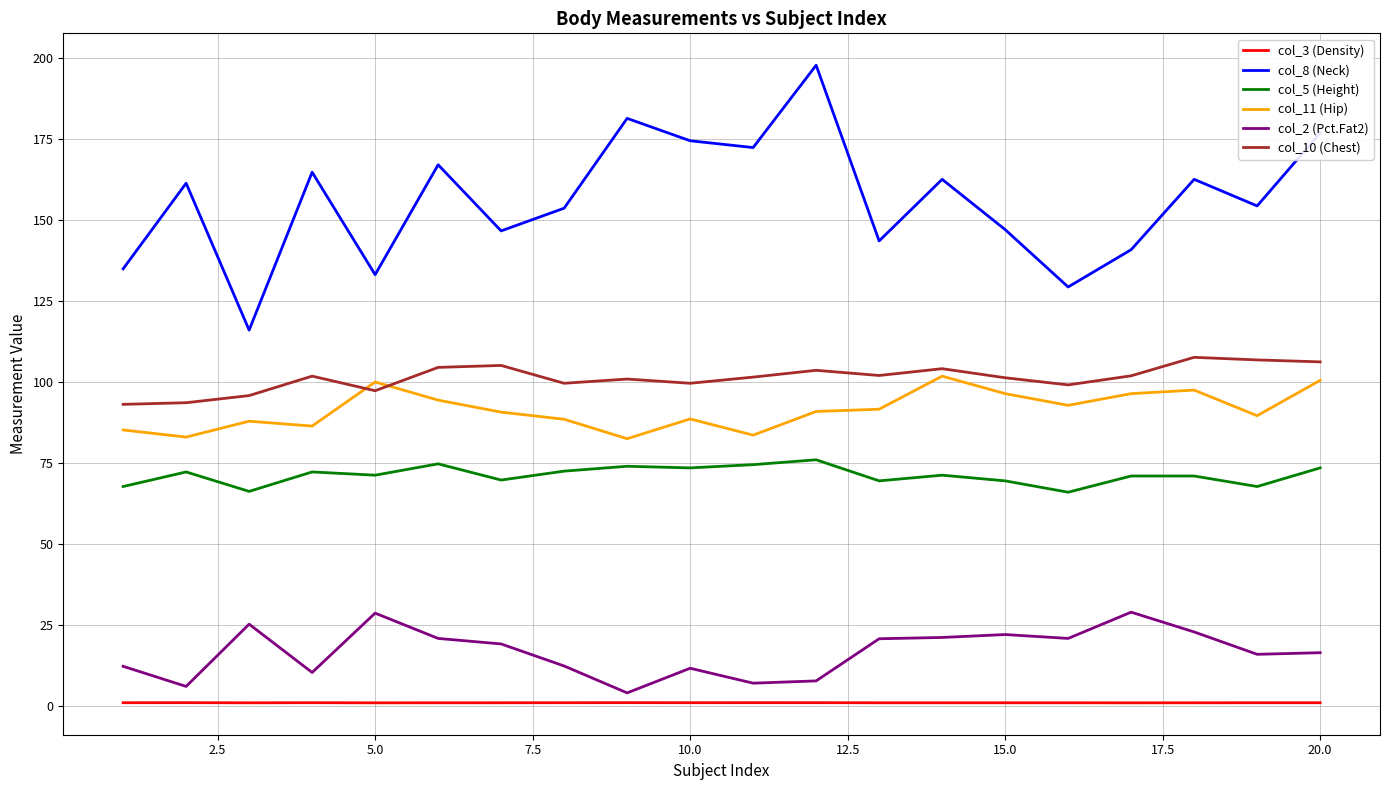

Rank the series by their maximum value, from lowest to highest.

col_3 (Density), col_2 (Pct.Fat2), col_5 (Height), col_11 (Hip), col_10 (Chest), col_8 (Neck)